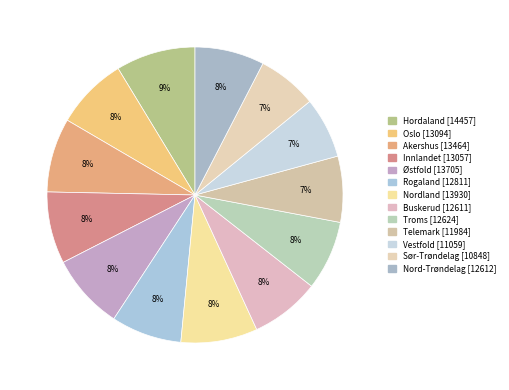

To the nearest percent, what is the average slice percentage?

8%